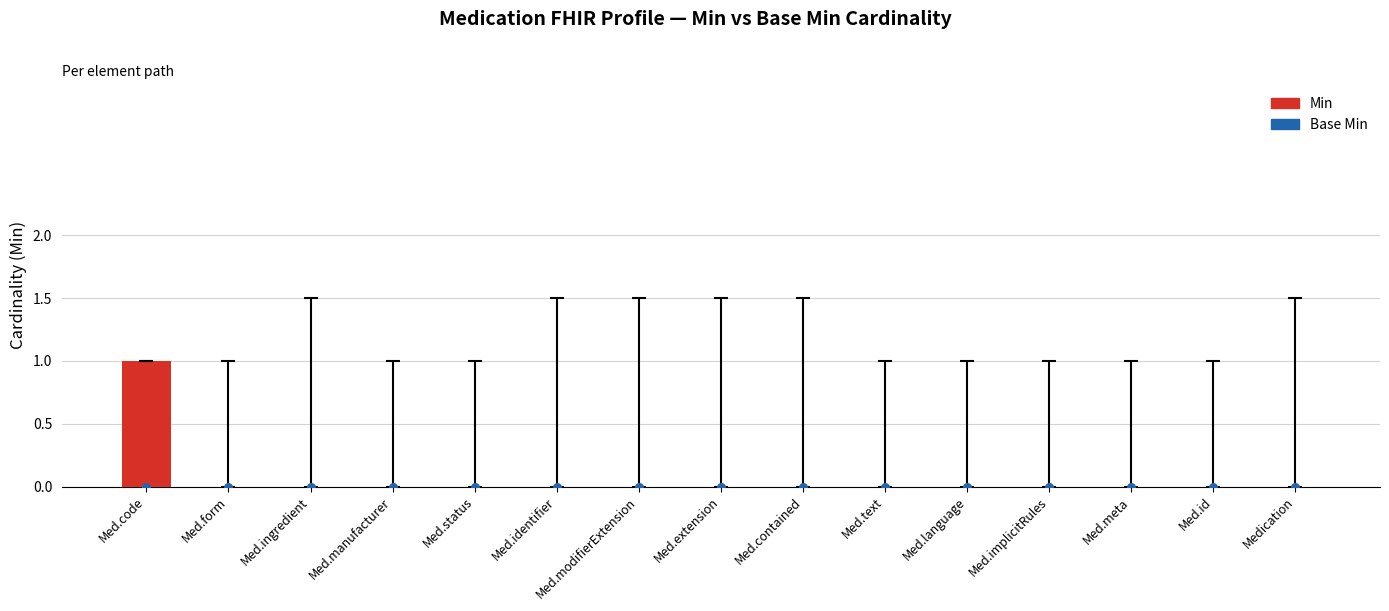

What are all the series names shown in the legend?

Min, Base Min